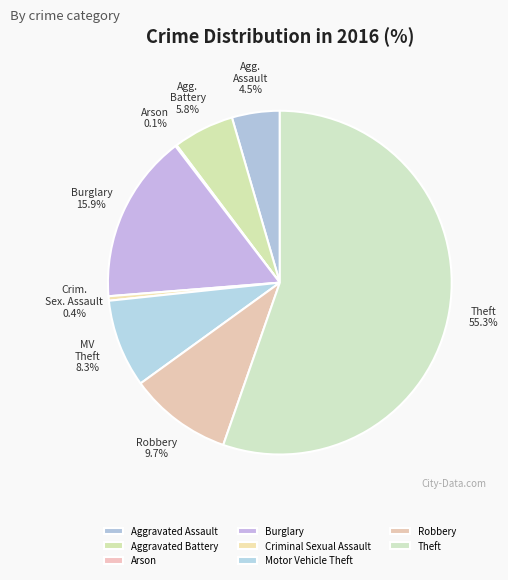

The Theft slice represents 55% of the pie. True or false?

True